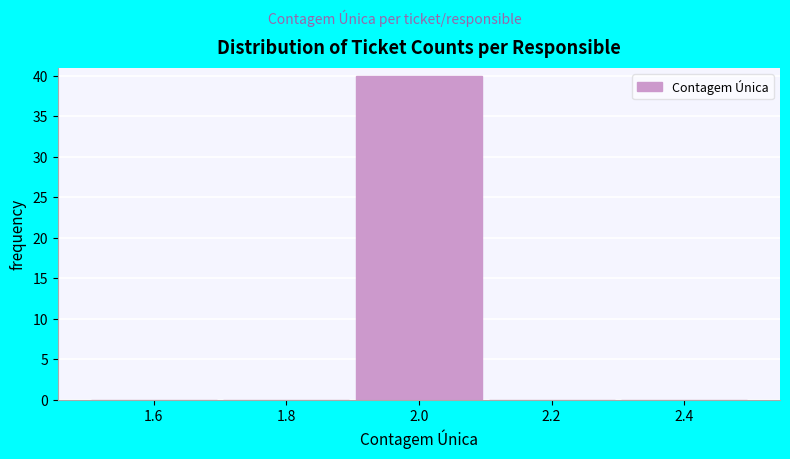

Reading left to right, transcribe this chart: for each bar, give the range it covers on the x-axis and its height. The values are not printed on the chart, so give them approximately, as read against the axis.

1.5 to 1.7: 0
1.7 to 1.9: 0
1.9 to 2.1: 40
2.1 to 2.3: 0
2.3 to 2.5: 0